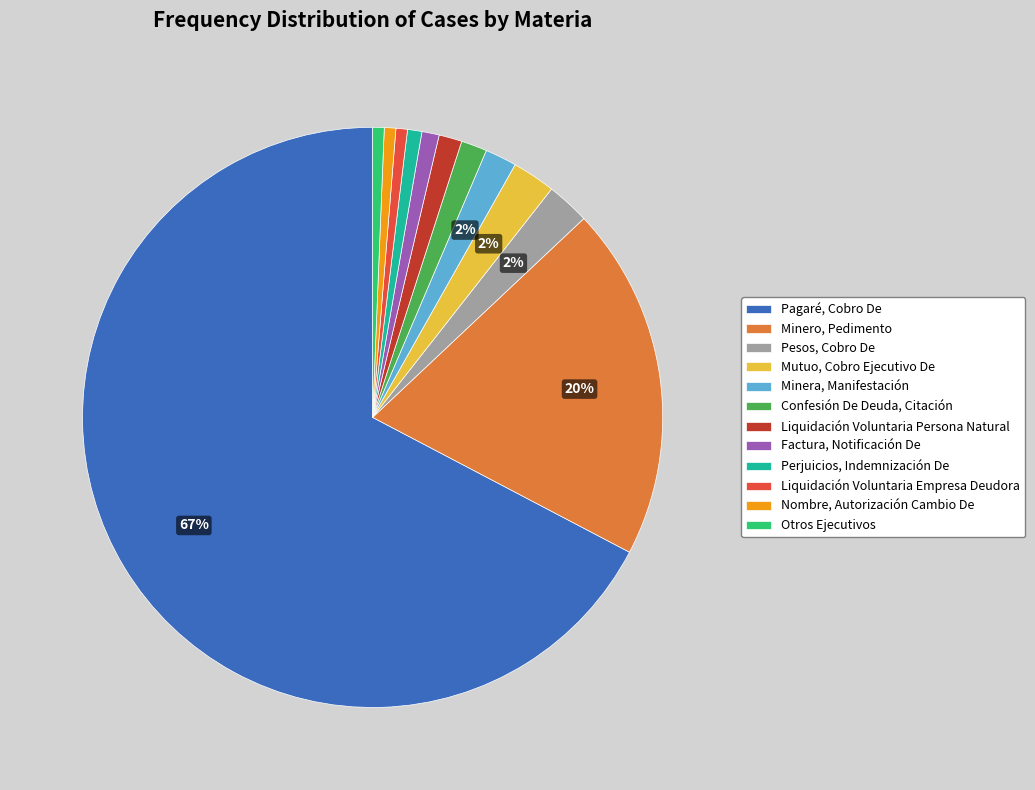

Which category has the biggest portion of the pie?

Pagaré, Cobro De